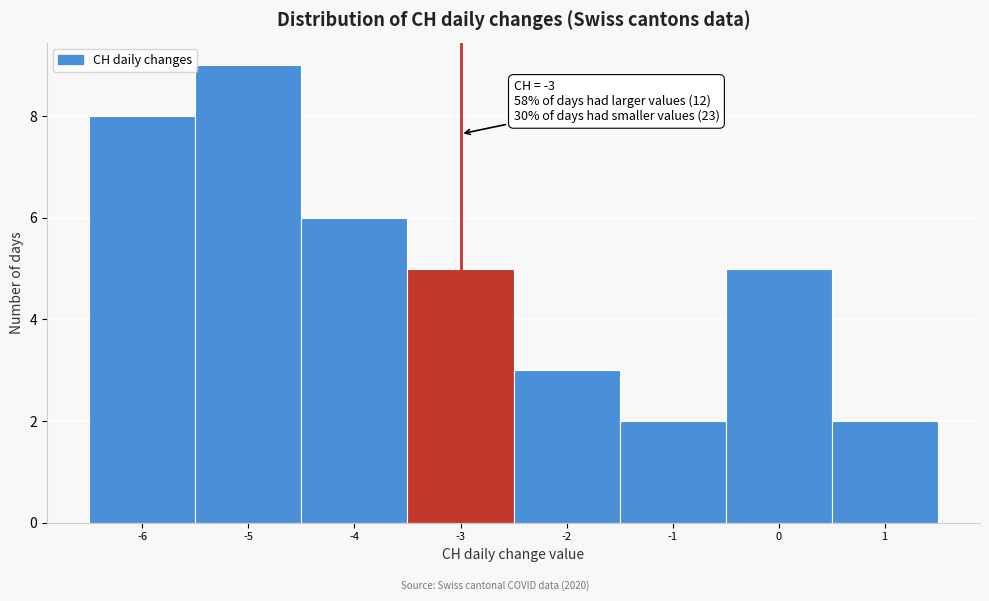

Over which range of the x-axis is the bar tallest?

-5.5 to -4.5